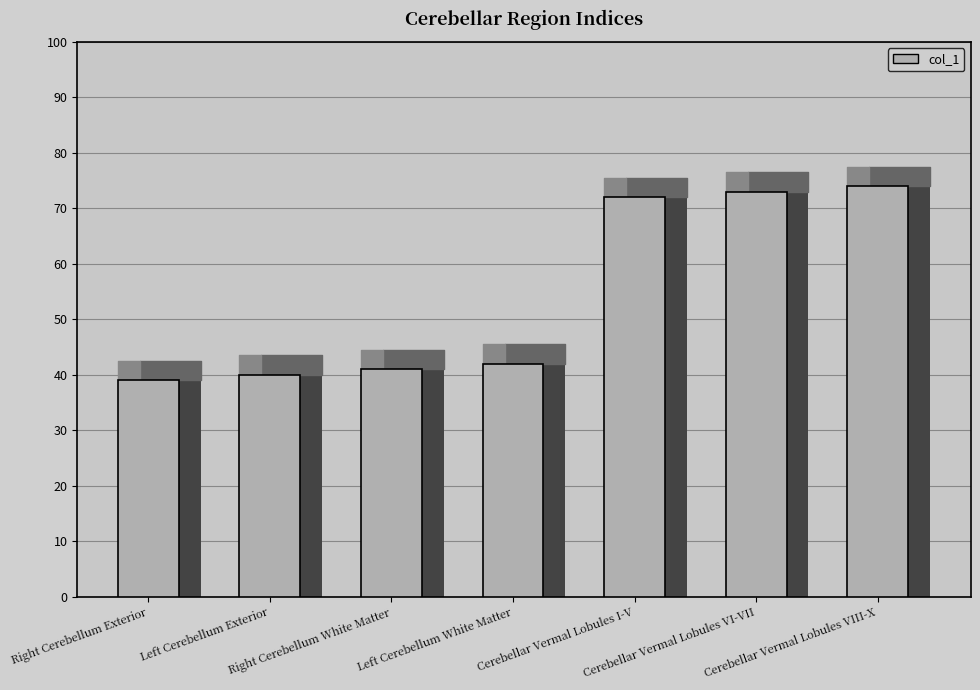

What is the average value?

54